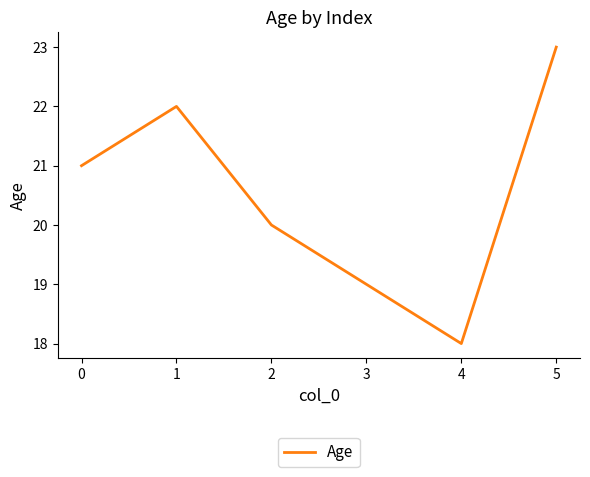

Rank the categories by value from lowest to highest.

4, 3, 2, 0, 1, 5